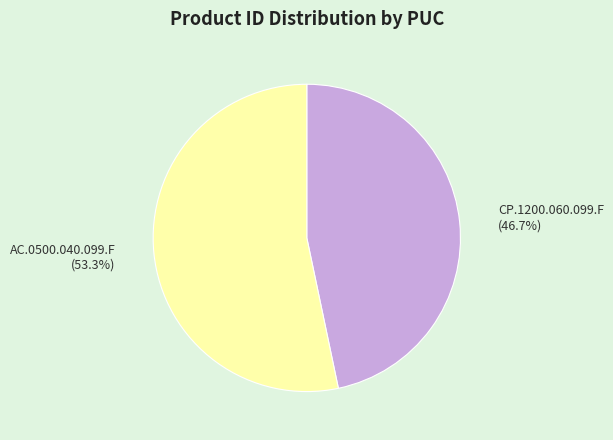

The AC.0500.040.099.F slice represents 47% of the pie. True or false?

False